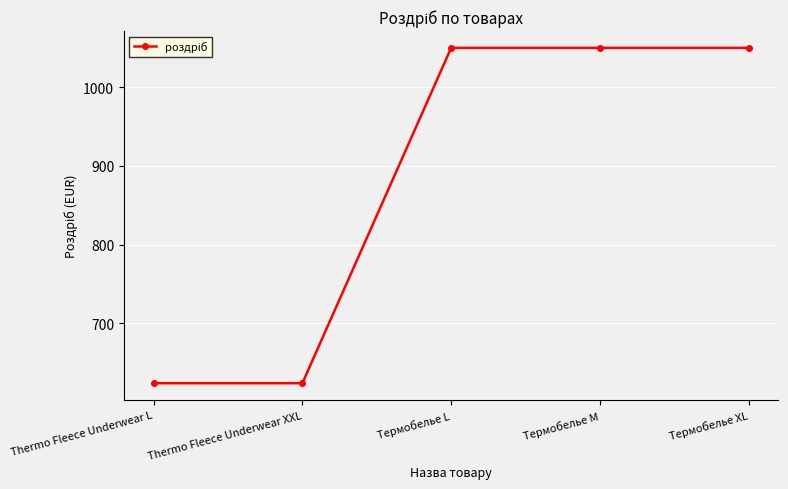

What is the approximate value at Термобелье L?

1050.0